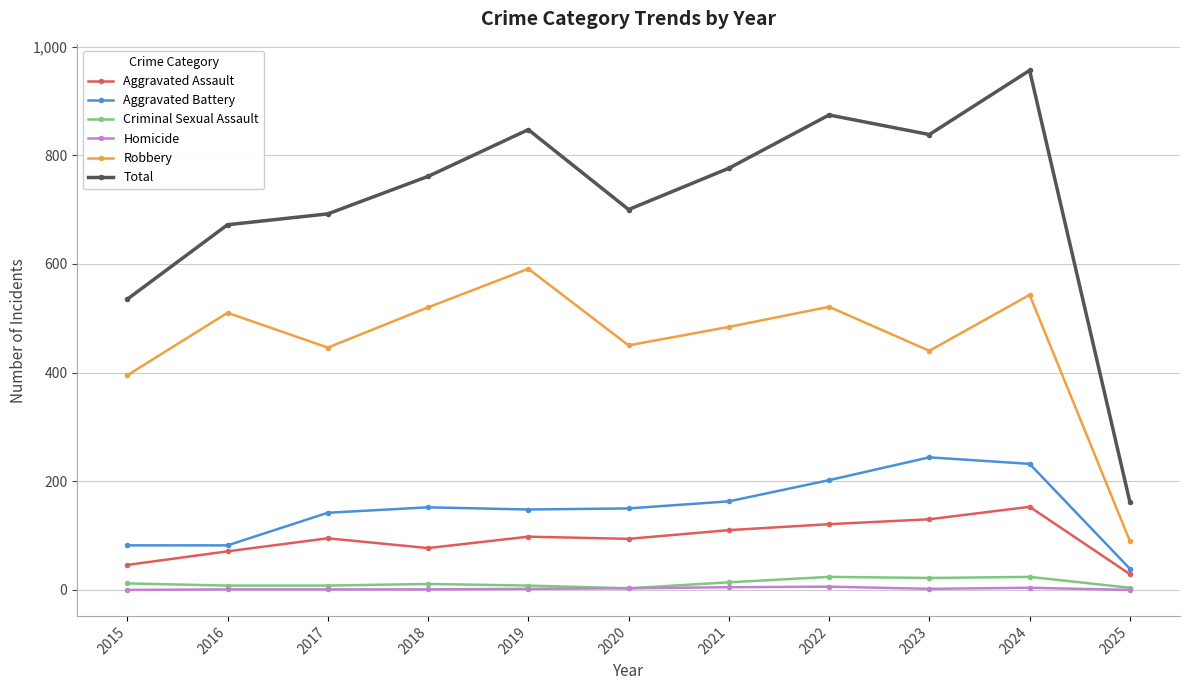

At how many categories does at least one series exceed 786?

4